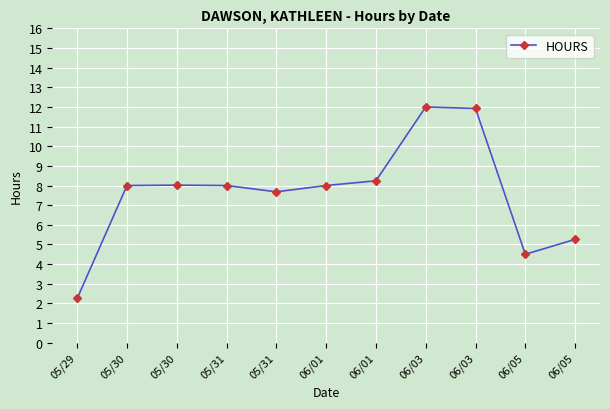

How many lines are shown in the chart?

1